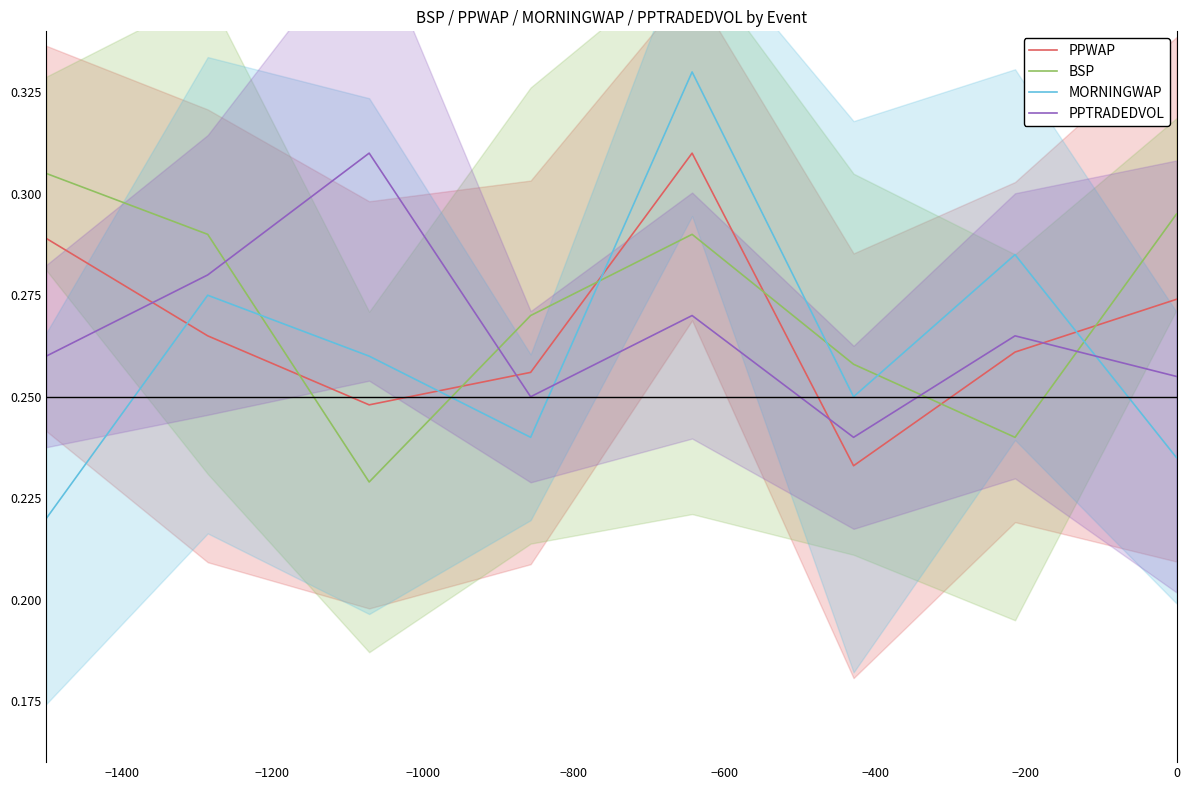

What are all the series names shown in the legend?

PPWAP, BSP, MORNINGWAP, PPTRADEDVOL